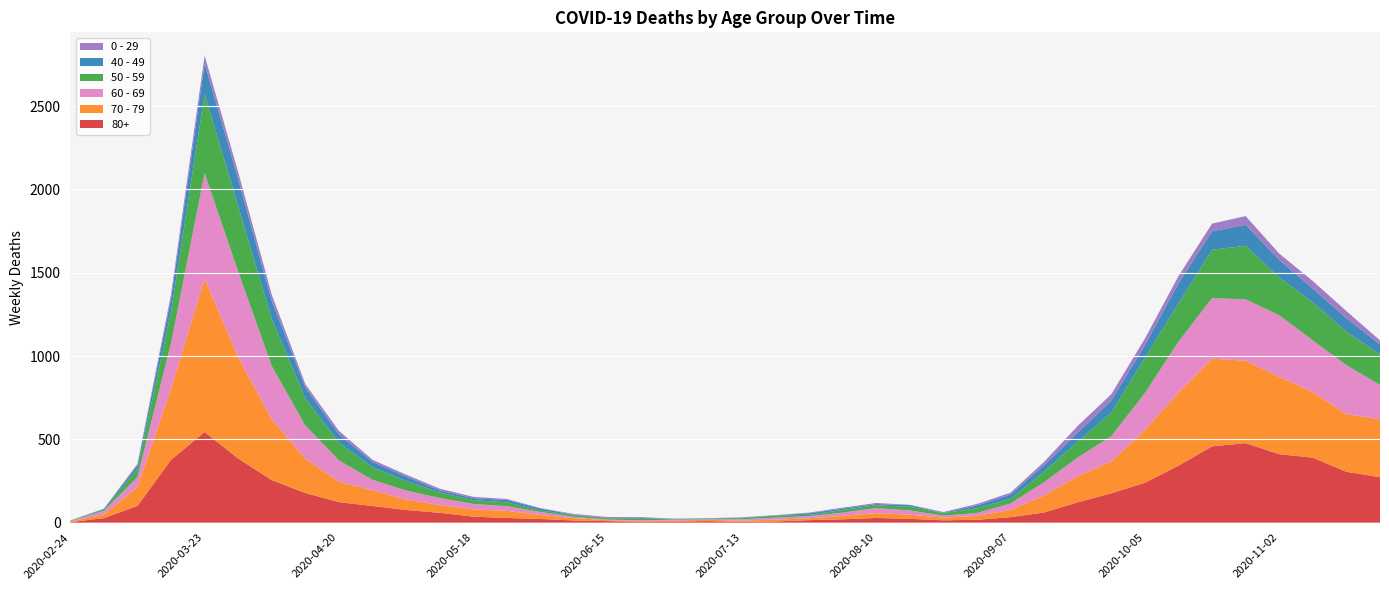

Reading left to right, extract all data points from this chart.

80+: 3	27	100	377	544	385	255	178	123	100	76	59	36	28	22	13	9	6	7	9	5	7	15	20	28	23	14	17	33	61	122	176	239	342	458	477	411	390	305	273
70 - 79: 4	22	113	427	920	608	365	206	123	94	63	47	43	43	24	14	6	5	5	8	7	11	11	21	29	25	16	24	43	102	157	191	318	439	526	495	464	394	346	348
60 - 69: 2	22	61	272	634	514	320	199	128	63	54	42	33	28	18	8	3	3	6	3	8	12	13	19	31	25	12	17	39	80	112	152	221	305	364	368	370	310	294	206
50 - 59: 3	7	48	190	475	392	281	163	106	75	57	33	23	23	9	10	8	9	3	5	6	12	8	16	16	22	15	28	28	64	95	142	212	230	290	322	227	228	202	182
40 - 49: 0	5	21	79	183	163	111	66	51	33	27	13	12	14	12	3	2	5	1	1	4	2	10	8	8	10	2	17	26	38	55	72	76	120	111	126	105	83	80	60
0 - 29: 1	0	10	25	47	42	36	19	20	12	11	10	8	6	2	4	6	5	2	1	2	1	3	6	6	2	5	9	11	20	40	38	39	44	46	52	38	45	43	25